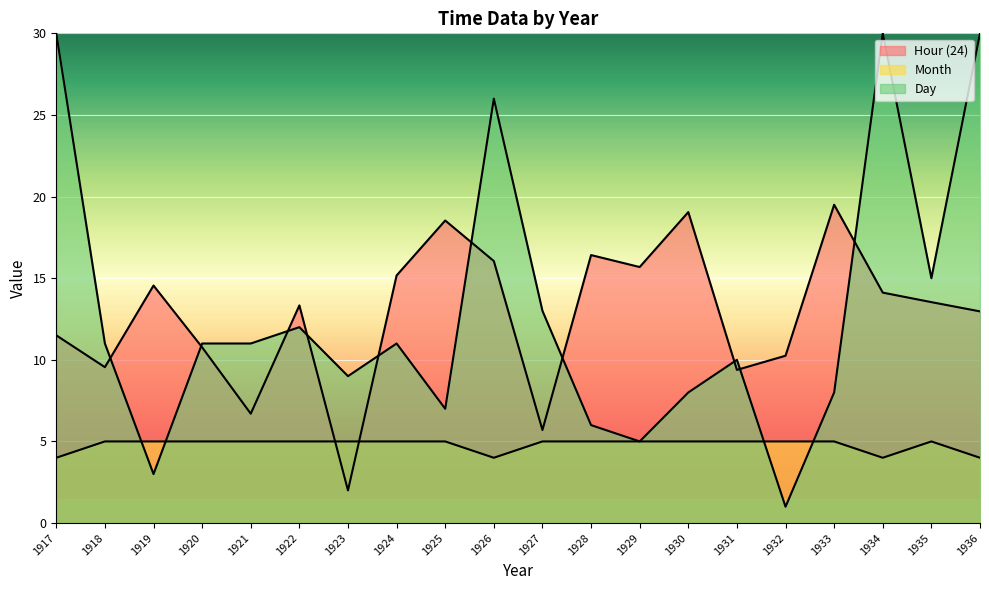

Where is Day nearest to the value 15?

1935